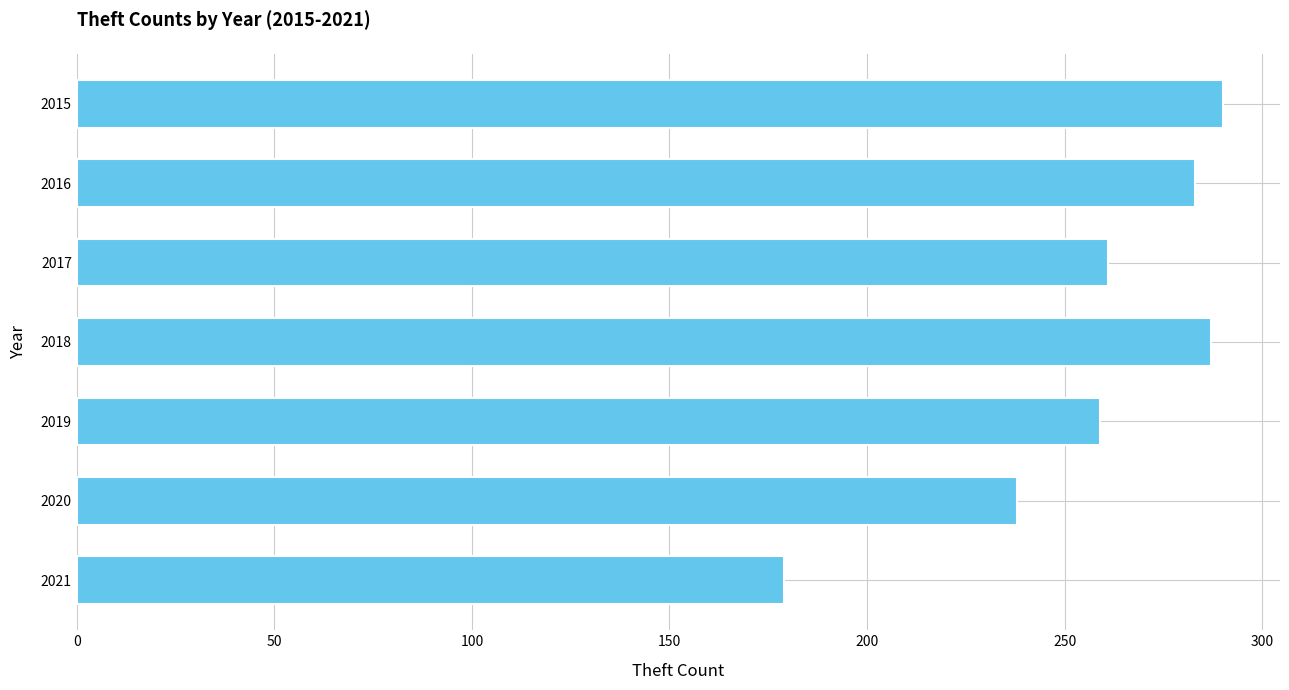

What is the difference between the maximum and minimum values?

111